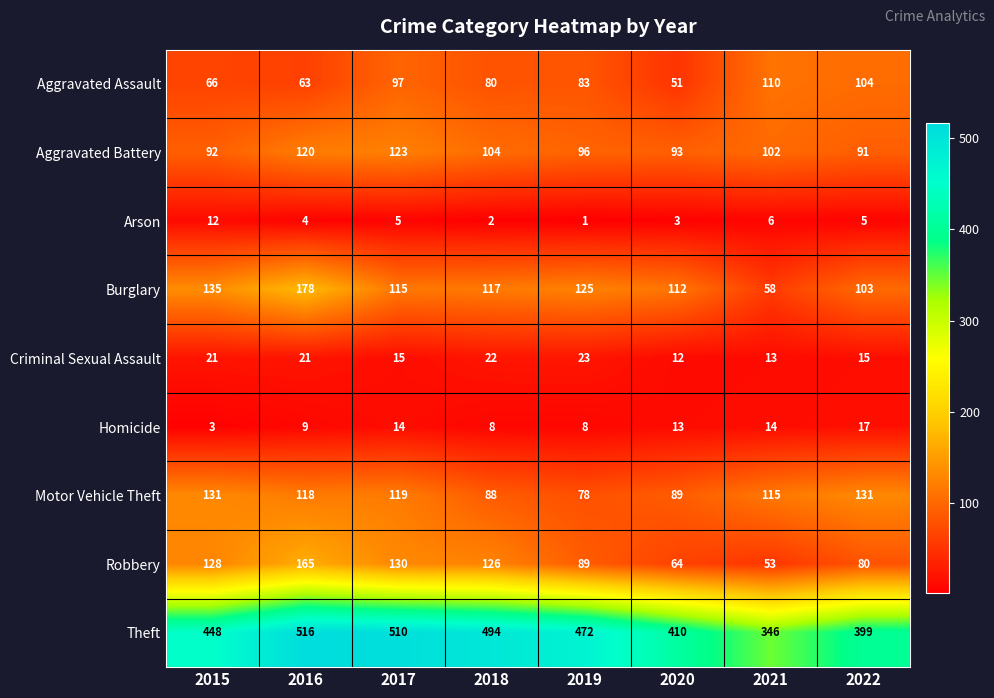

Which series changed the most between 2016 and 2022?

Theft